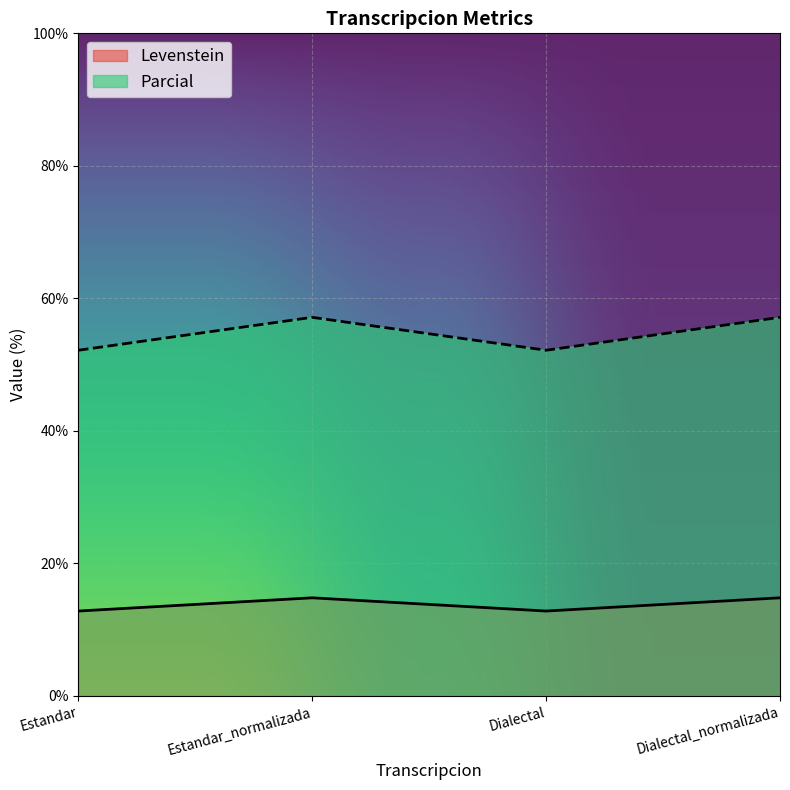

What is the difference between the second highest and second lowest values in the Levenstein series?

2.0